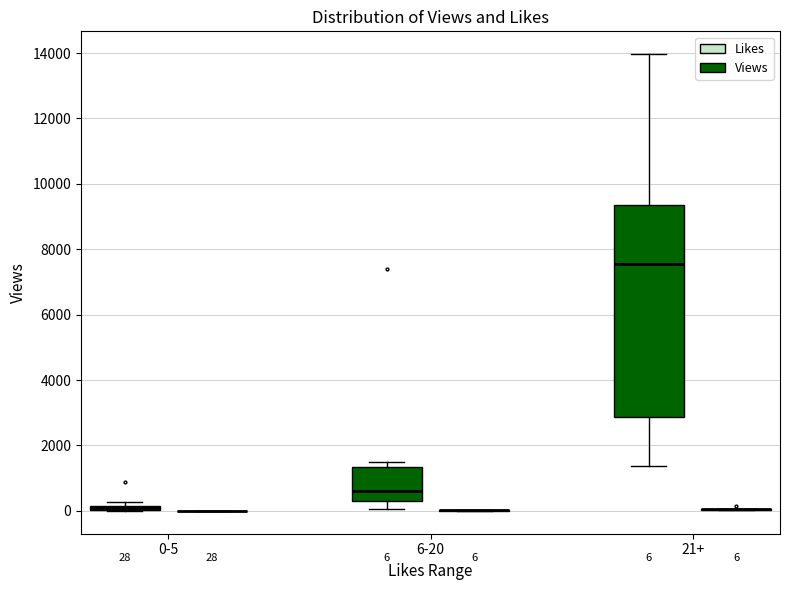

Comparing the boxes themselves (not the whiskers), which one is the tallest?

21+ (Views)